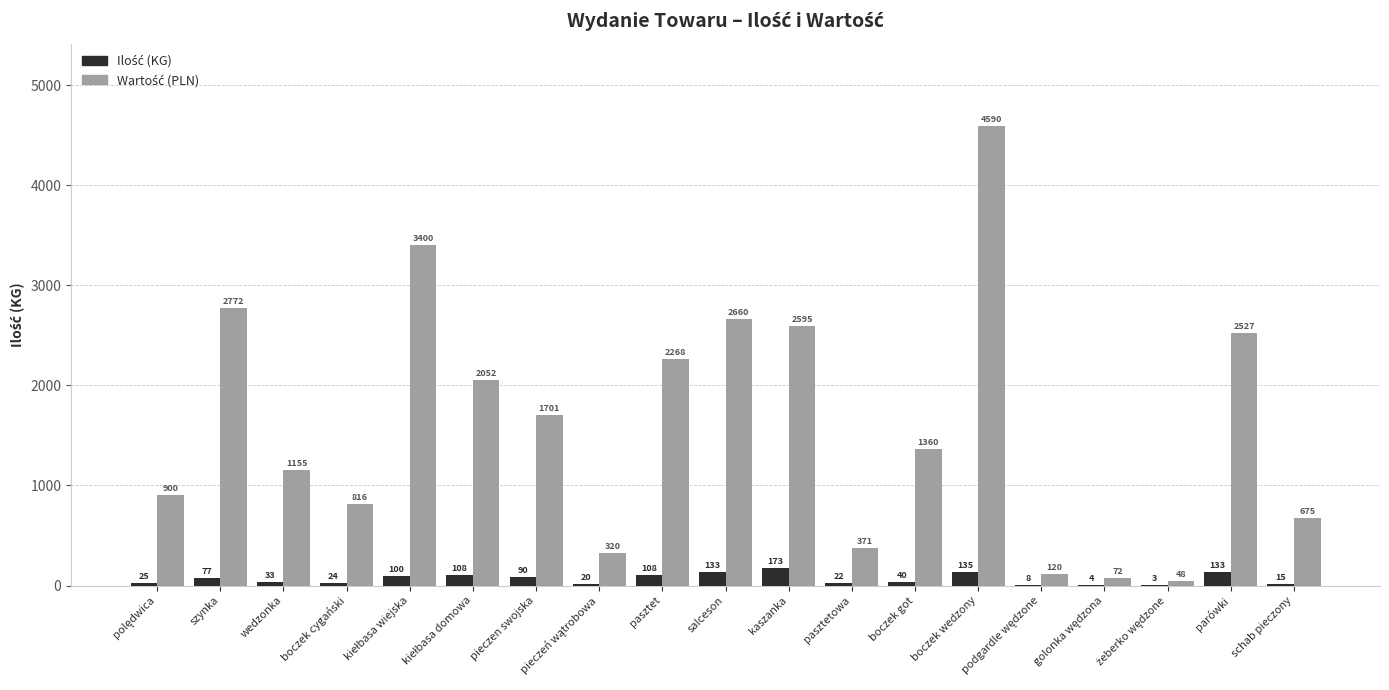

What is the total value across all series at parówki?

2660.0